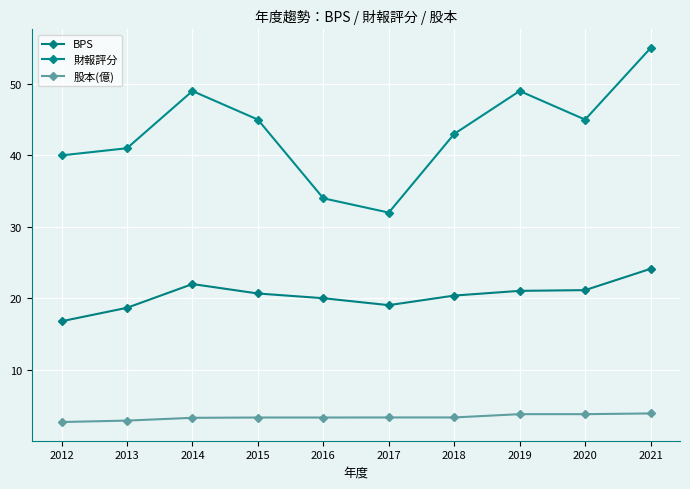

True or false: 股本(億) and BPS cross at least once.

False